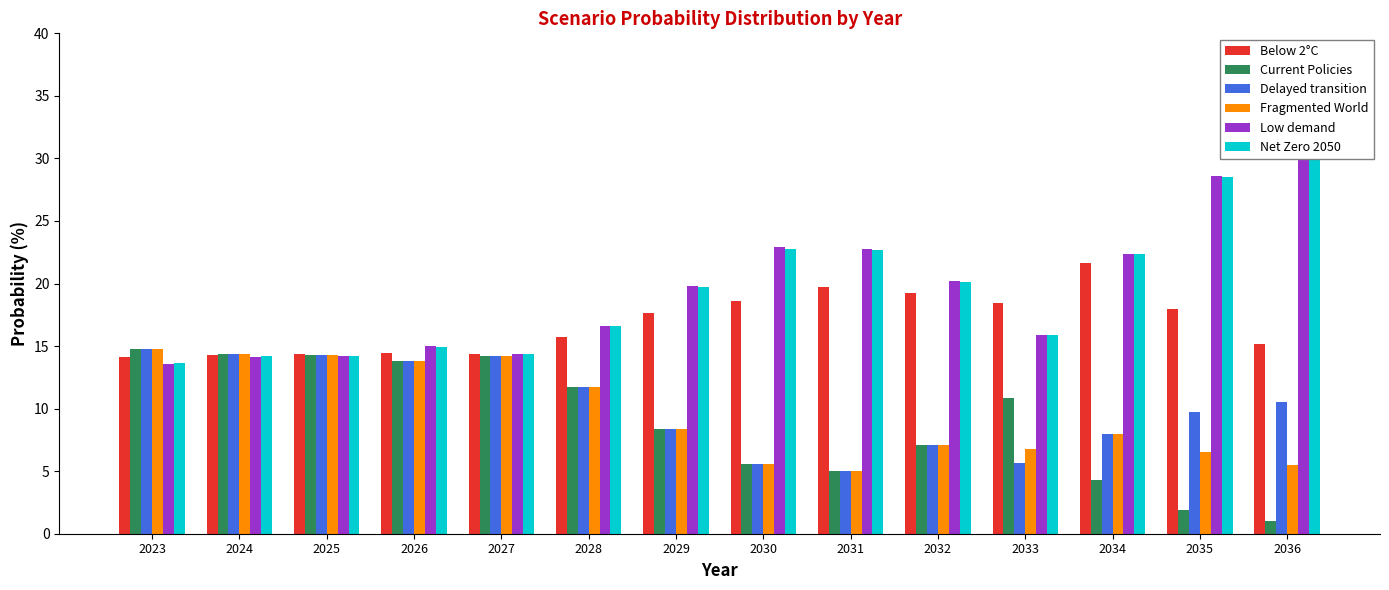

Which category has the highest value in the Low demand series?

2036